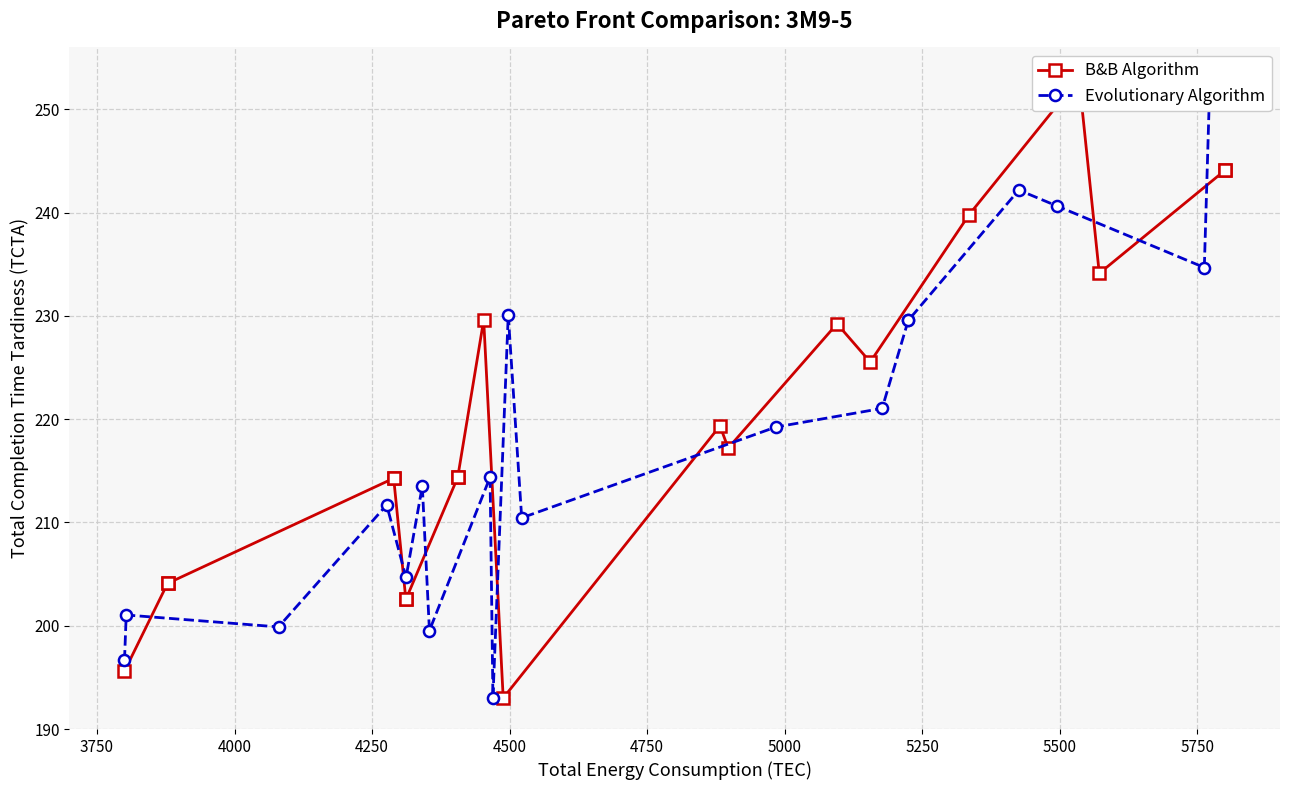

How many lines are shown in the chart?

2